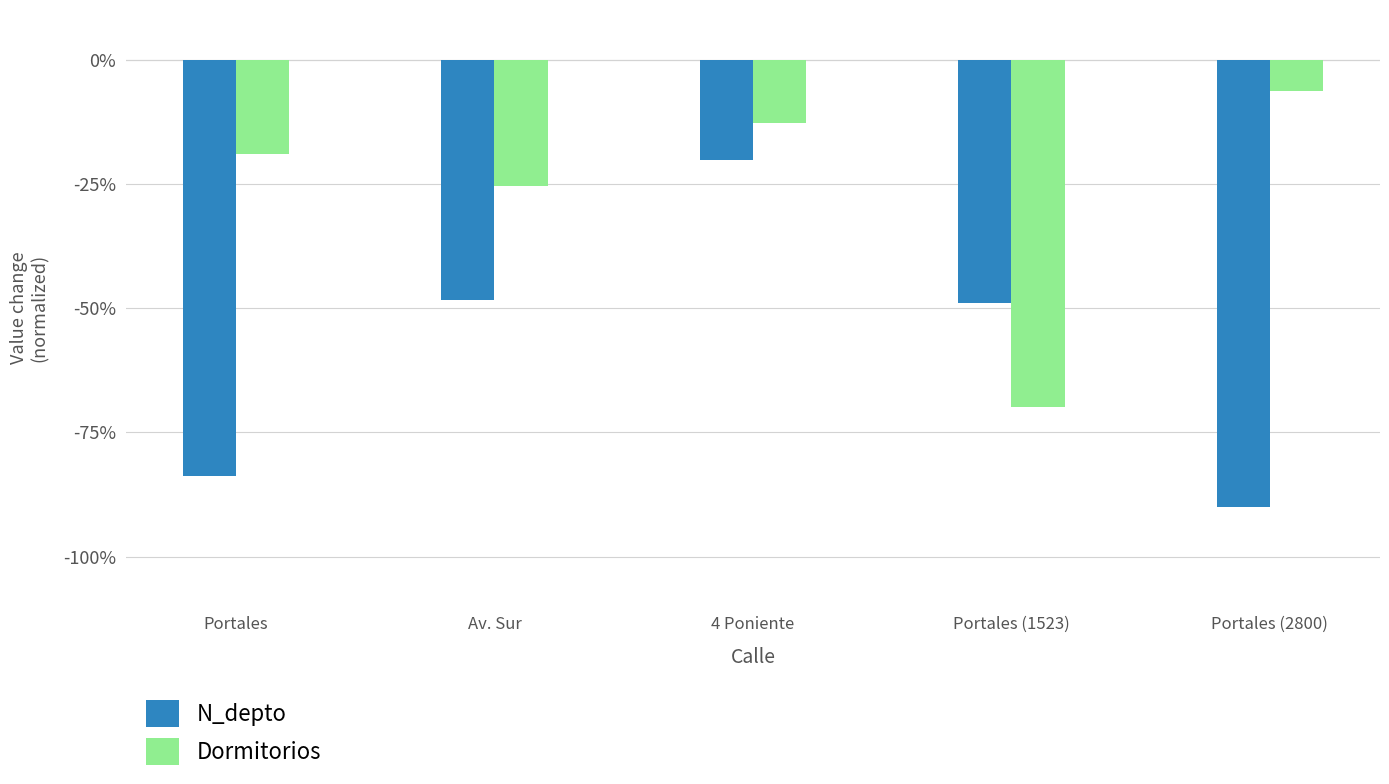

True or false: N_depto has a value of -48.5 at Av. Sur.

True